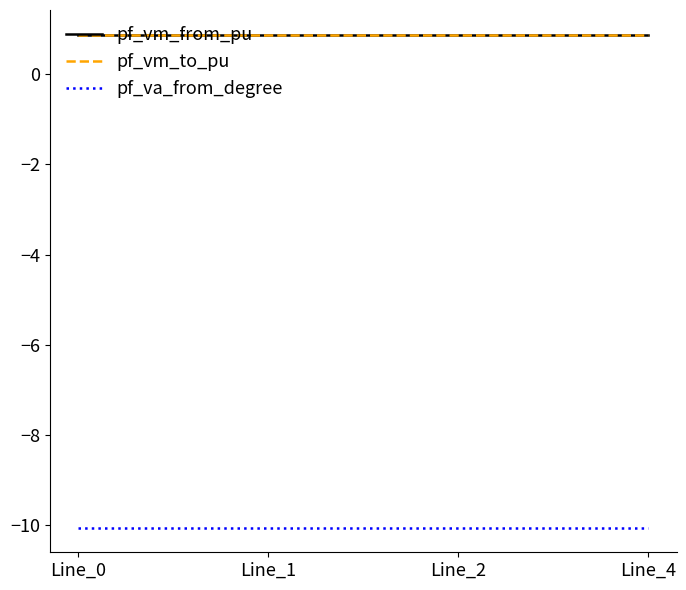

Is it true that pf_vm_to_pu equals 0.9 at Line_1?

True